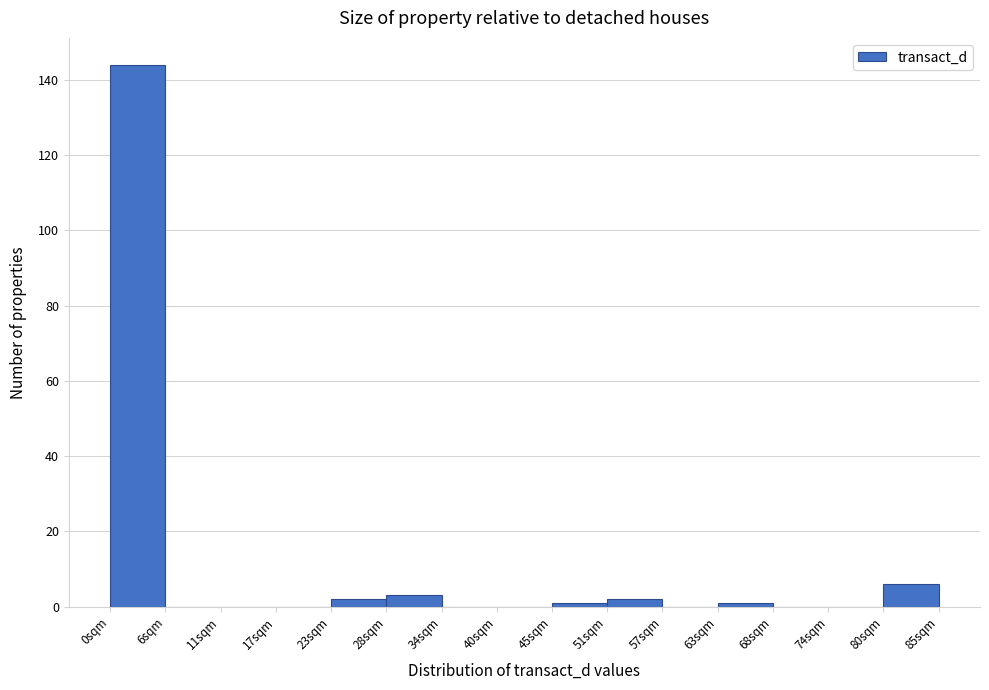

What is the height of the bar covering 23 to 28 on the x-axis? Neither the bar edges nor the heights are printed on the chart, so give them approximately, as read against the axes.

2